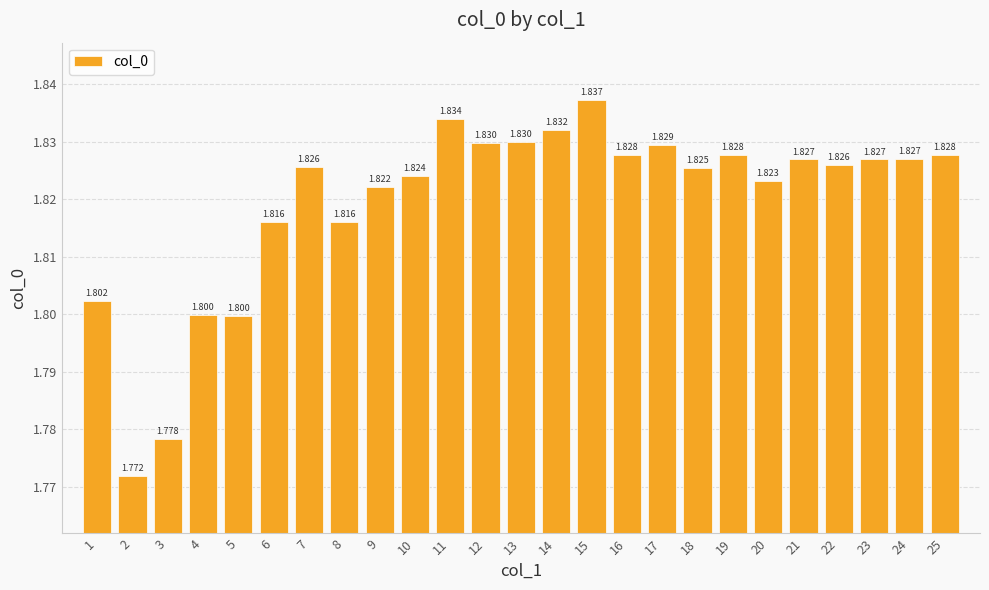

What is the minimum value shown in the chart?

1.8